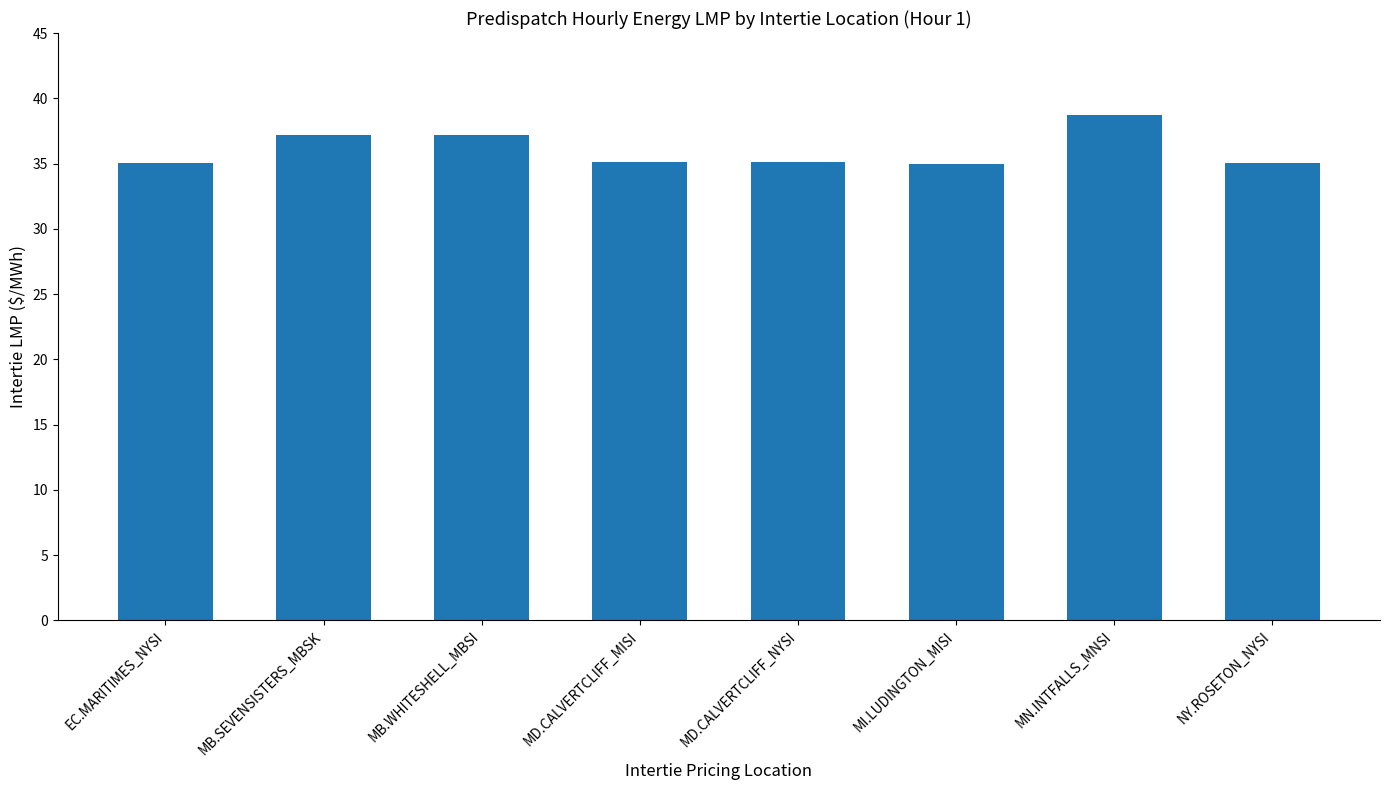

What is the difference between the maximum and minimum values?

3.7